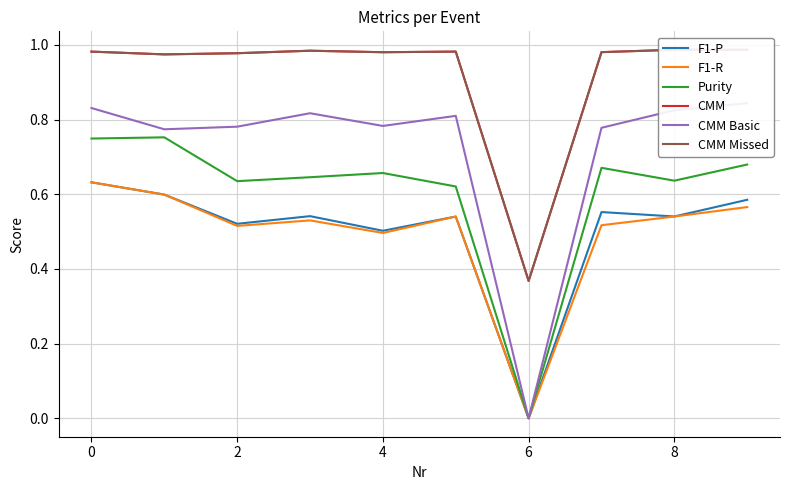

What is the difference between the second highest and second lowest values in the CMM Basic series?

0.1